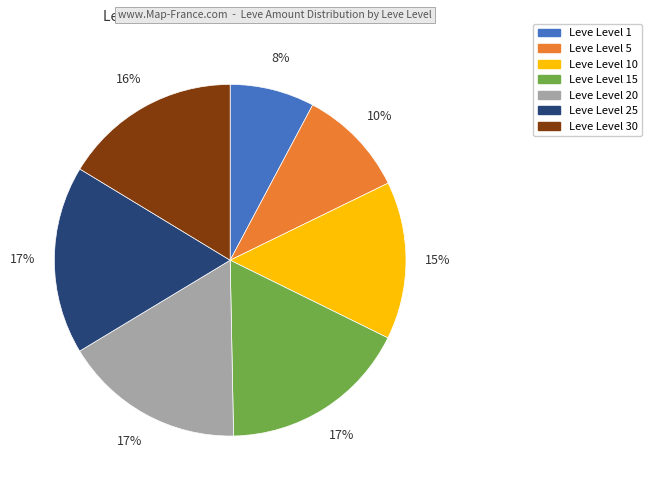

Is there a majority slice in this chart?

No